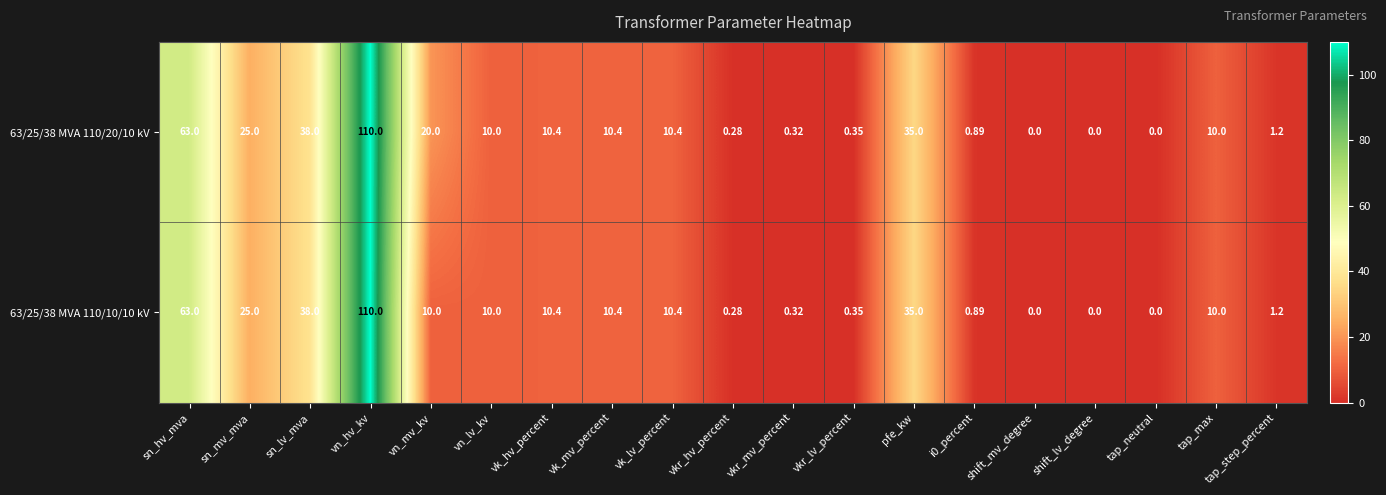

At which category is the sum across all series the highest?

vn_hv_kv